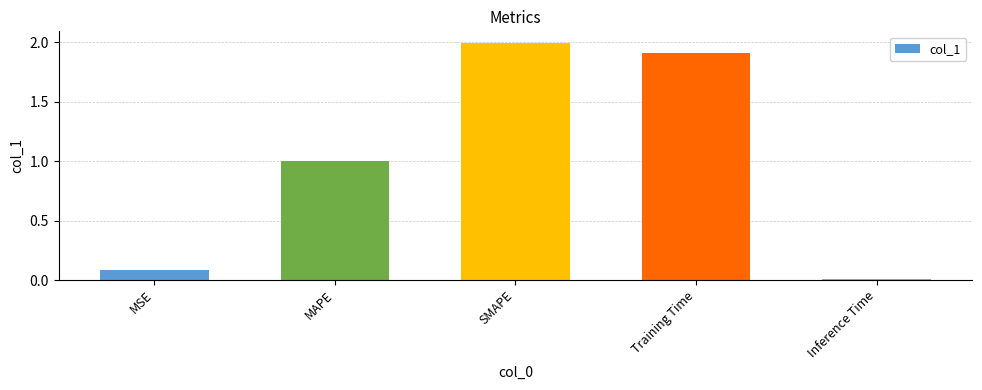

Which category has the lowest value across all series?

Inference Time